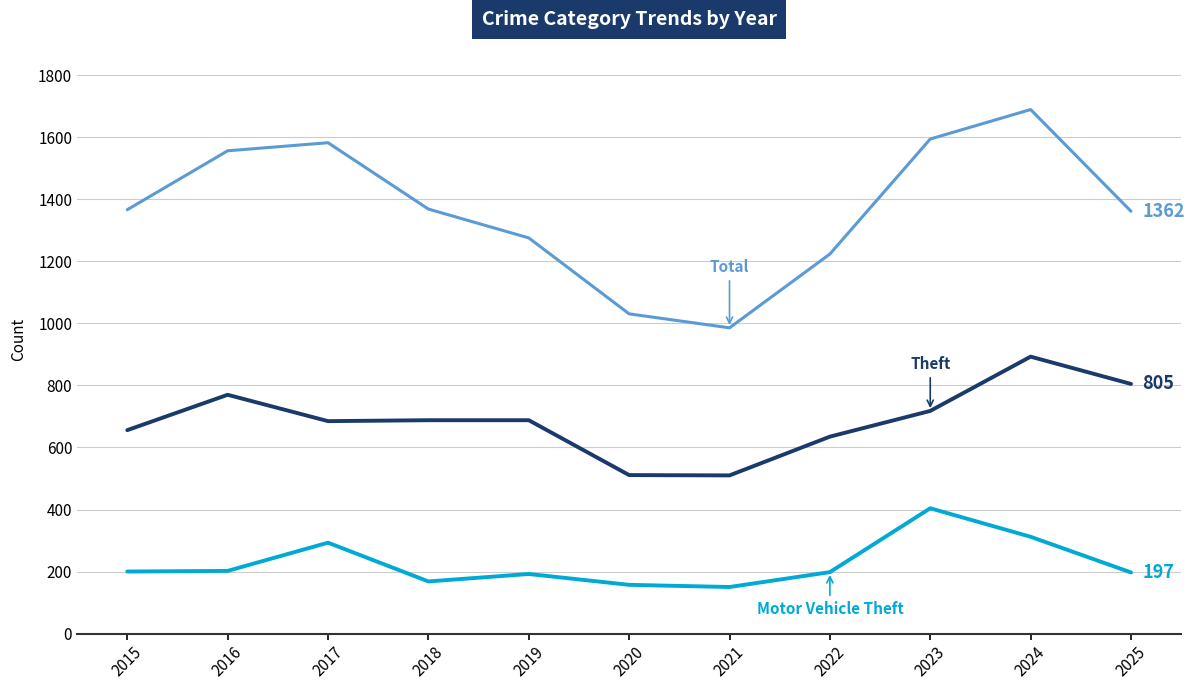

What is the maximum value shown in the chart?

1690